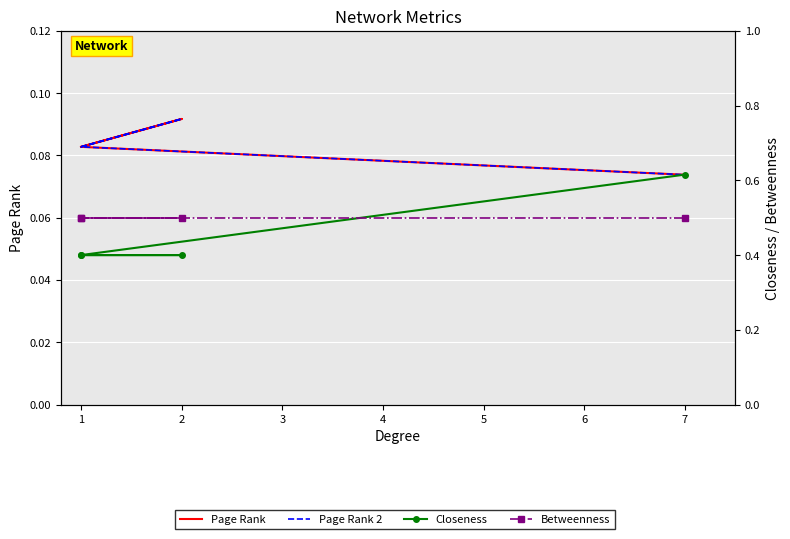

True or false: Closeness has more than 1 points higher than both neighbors.

False